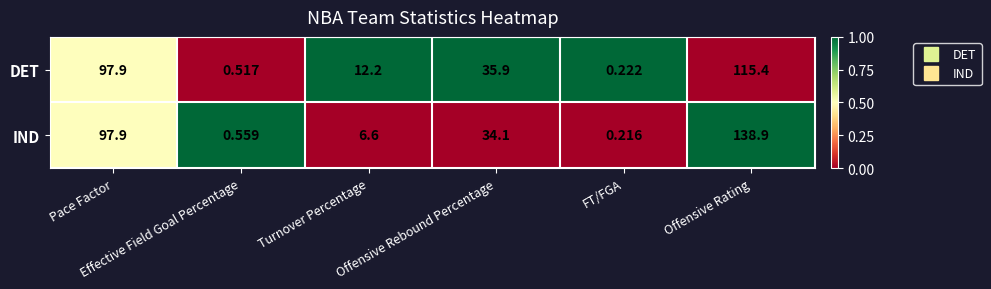

Which series has the largest range (max minus min)?

IND